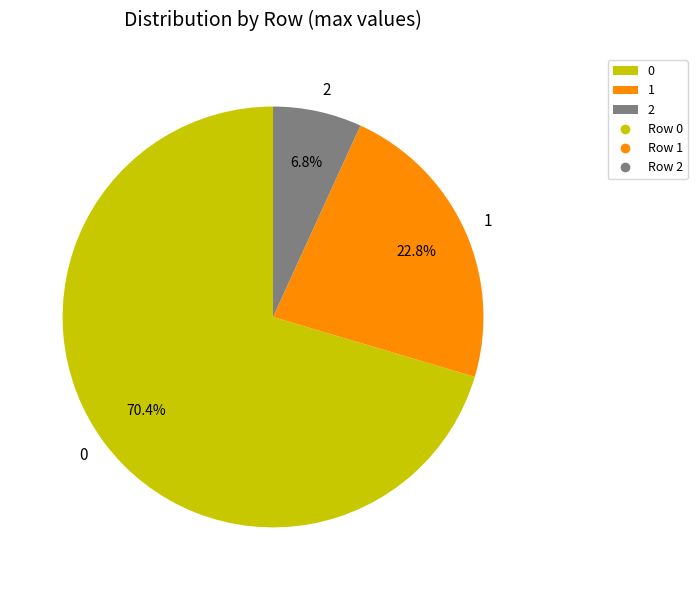

Does 2 represent more than half of the total?

No